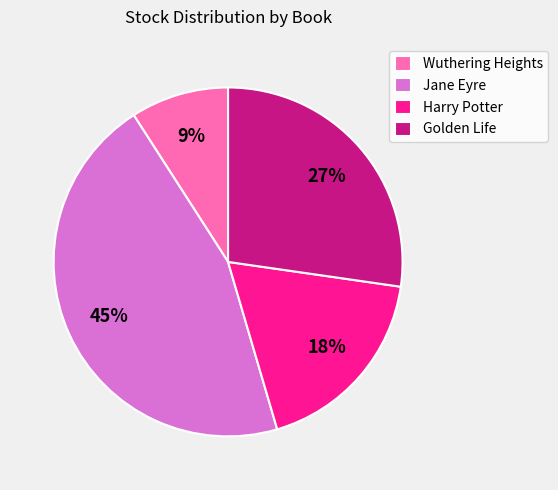

Does Harry Potter account for over 50% of the chart?

No